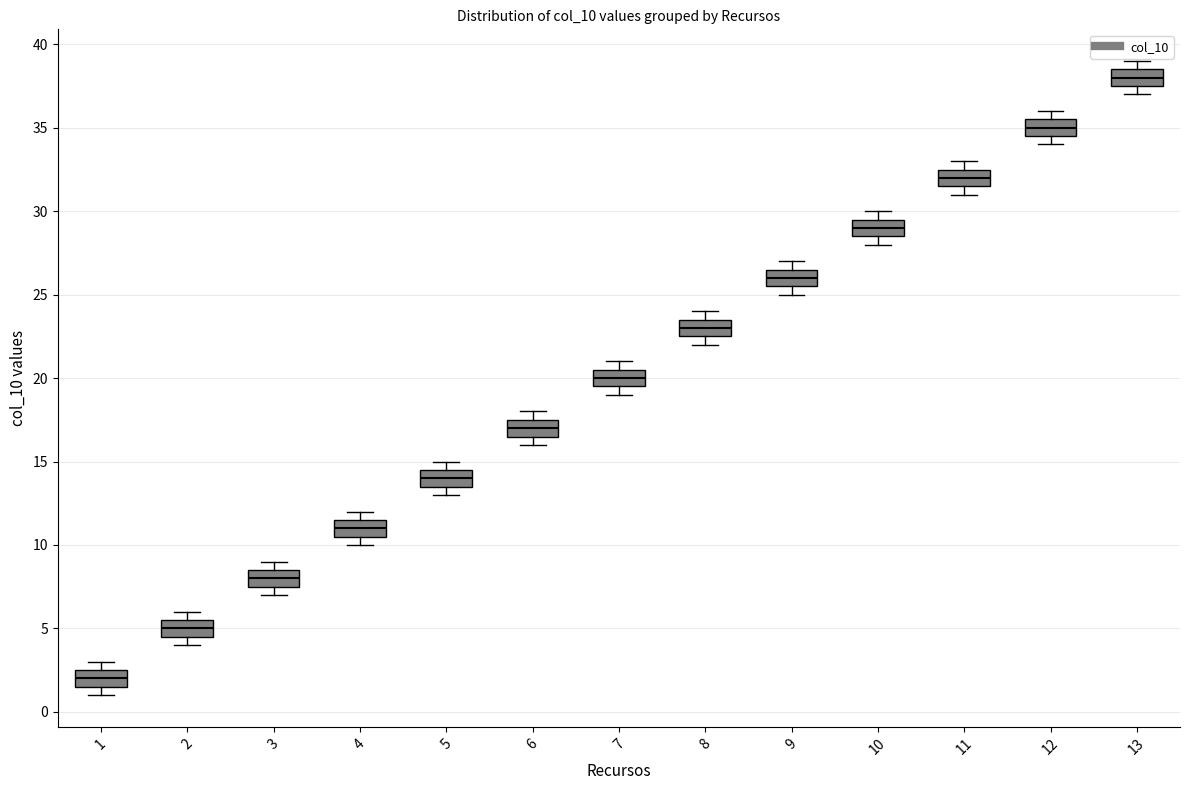

Which box has the highest median line?

13